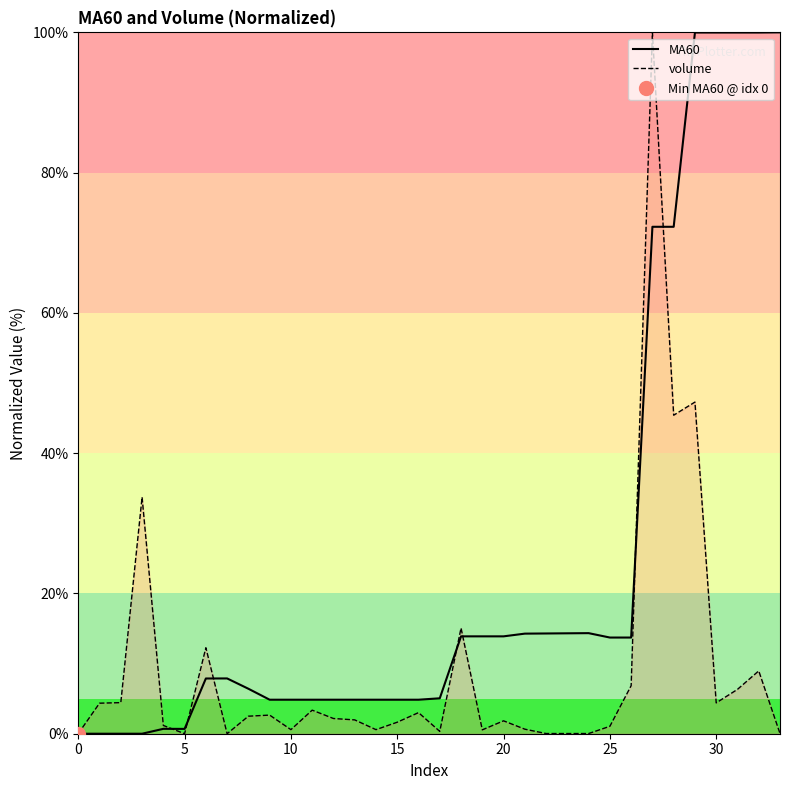

How many values in the volume series exceed 2?

17